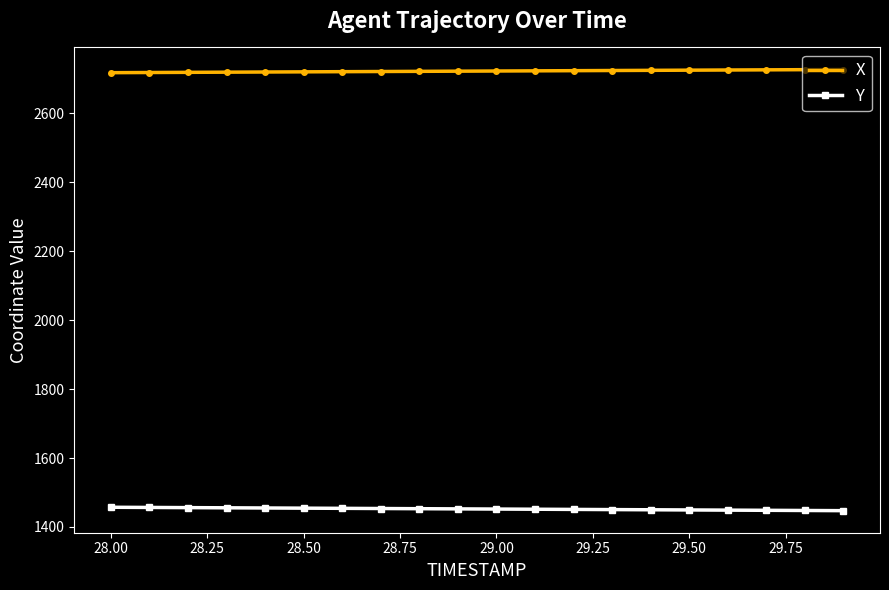

True or false: X and Y intersect in this chart.

False